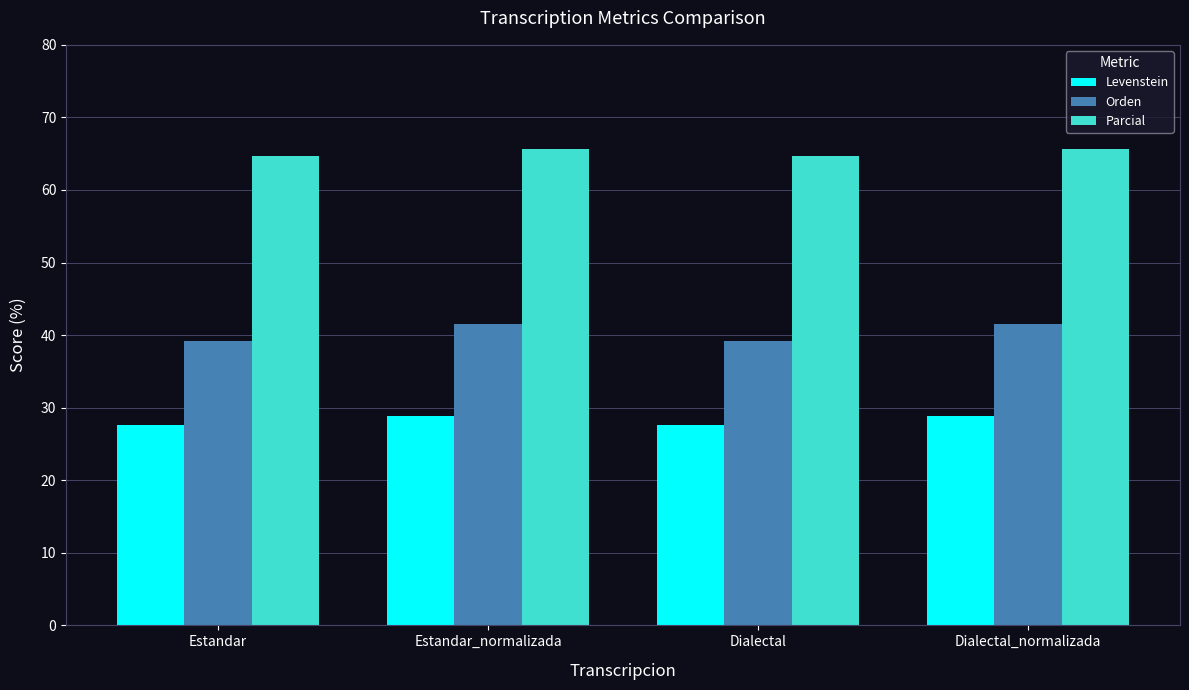

Is the value of Orden at Estandar greater than the value of Levenstein at Estandar_normalizada?

Yes